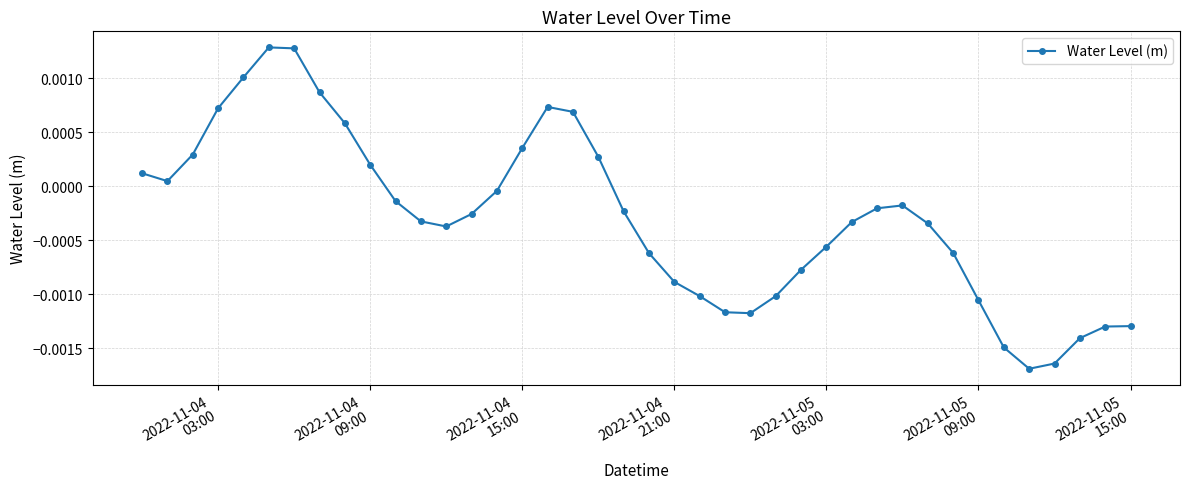

True or false: the data has more than 2 interior local peaks.

True